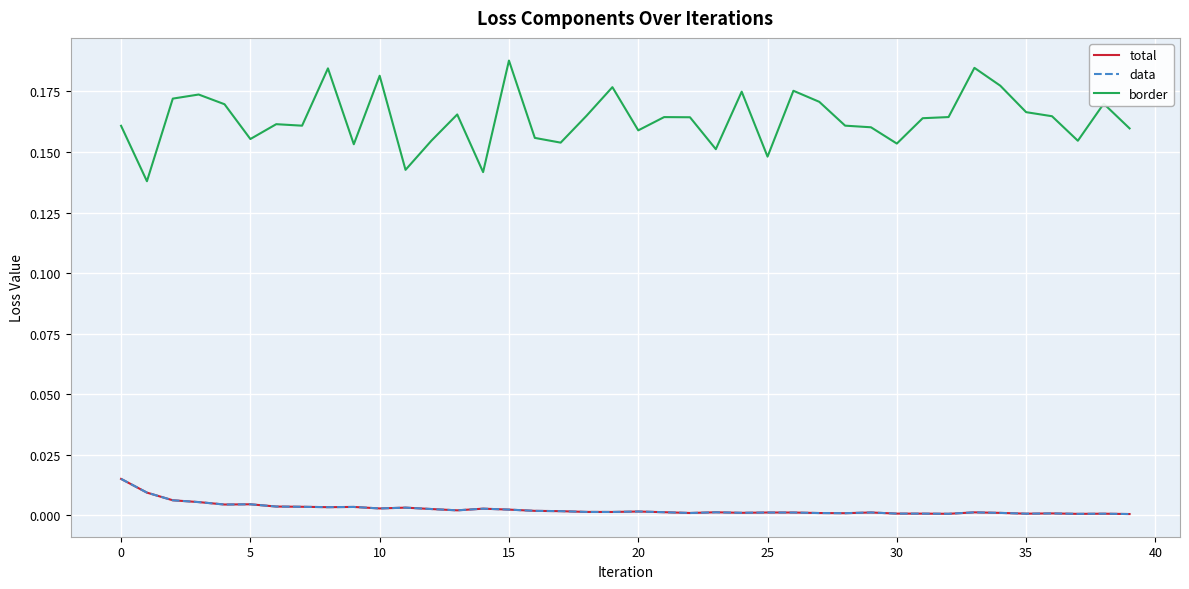

Does the chart display data point markers on the line(s)?

No